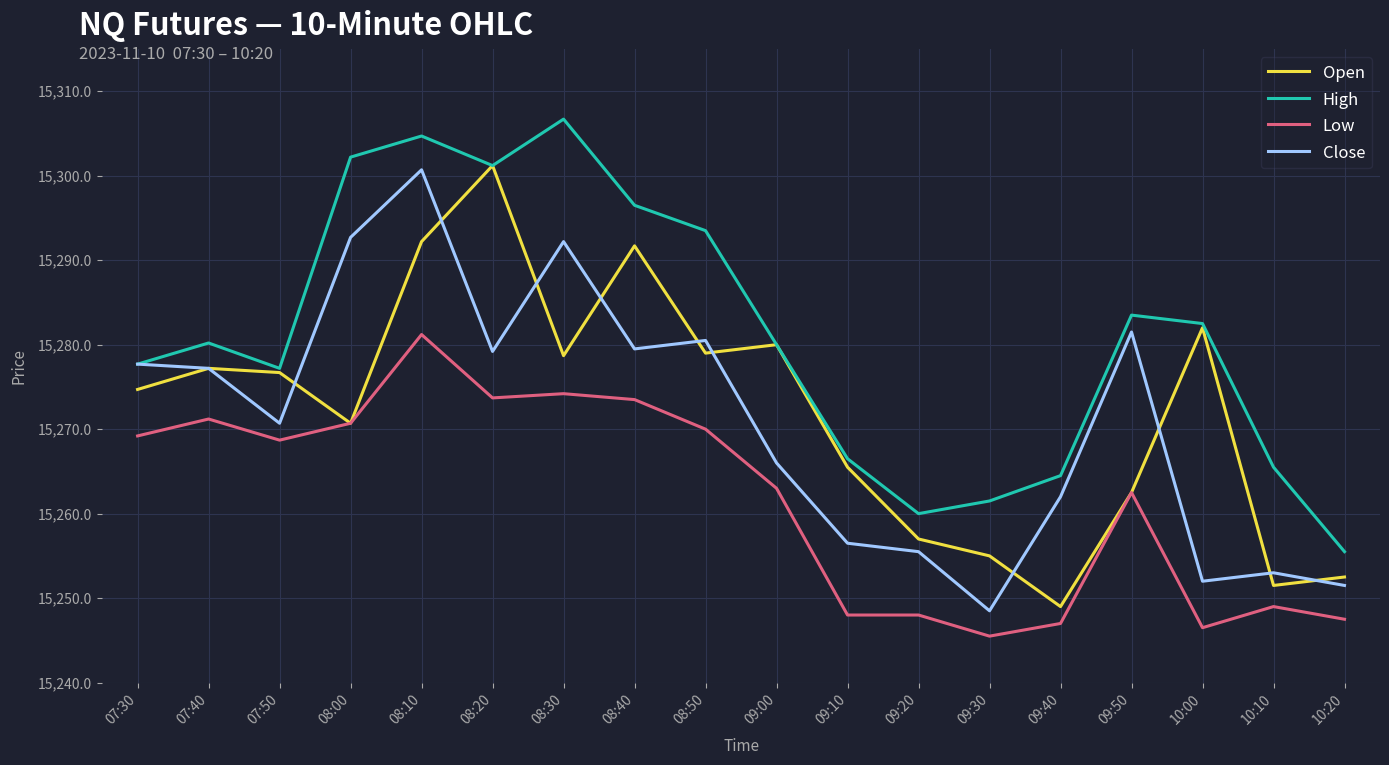

How many values in the Low series are below 15268?

9